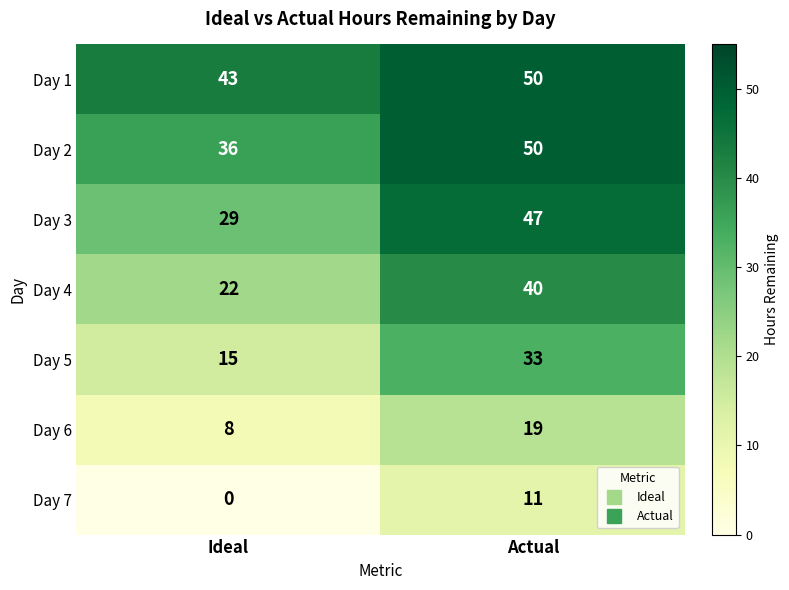

At Ideal, list the series in order from largest to smallest.

Day 1, Day 2, Day 3, Day 4, Day 5, Day 6, Day 7